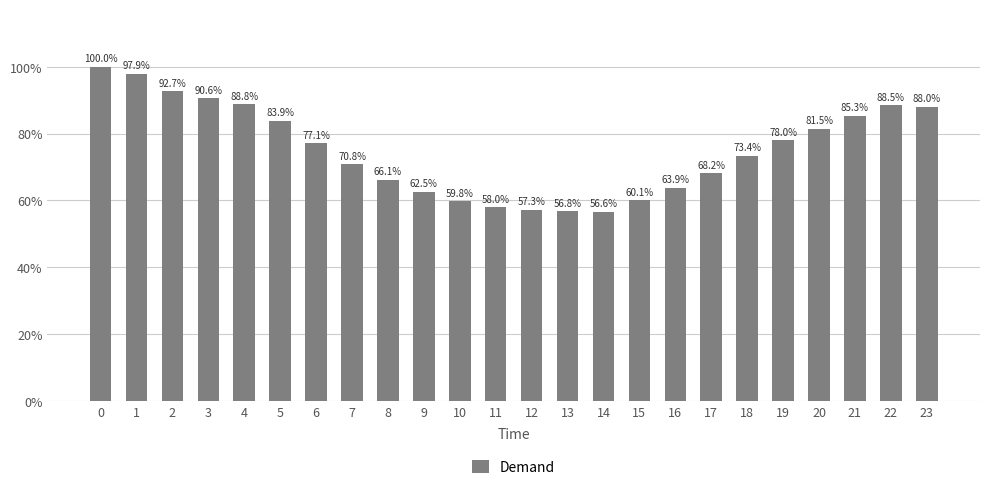

What is the greatest value displayed?

5970